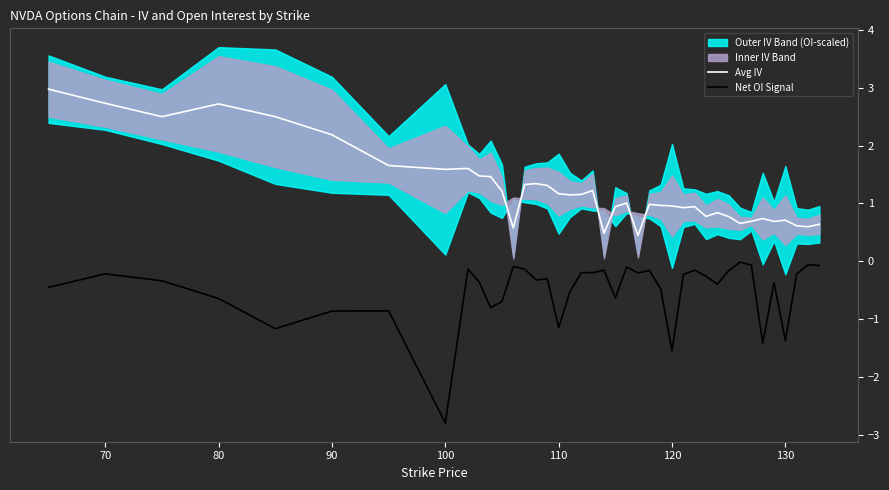

Reading left to right, what are all the values shown in this chart?

Avg IV: 3.0	2.7	2.5	2.7	2.5	2.2	1.7	1.6	1.6	1.5	1.5	1.2	0.6	1.3	1.3	1.3	1.2	1.1	1.2	1.2	0.5	0.9	1.0	0.4	1.0	1.0	1.0	0.9	0.9	0.8	0.8	0.8	0.7	0.7	0.7	0.7	0.7	0.6	0.6	0.6
Net OI Signal: -0.5	-0.2	-0.3	-0.6	-1.2	-0.9	-0.9	-2.8	-0.1	-0.4	-0.8	-0.7	-0.1	-0.1	-0.3	-0.3	-1.2	-0.5	-0.2	-0.2	-0.2	-0.6	-0.1	-0.2	-0.2	-0.5	-1.6	-0.2	-0.2	-0.3	-0.4	-0.2	-0.0	-0.1	-1.4	-0.4	-1.4	-0.2	-0.1	-0.1